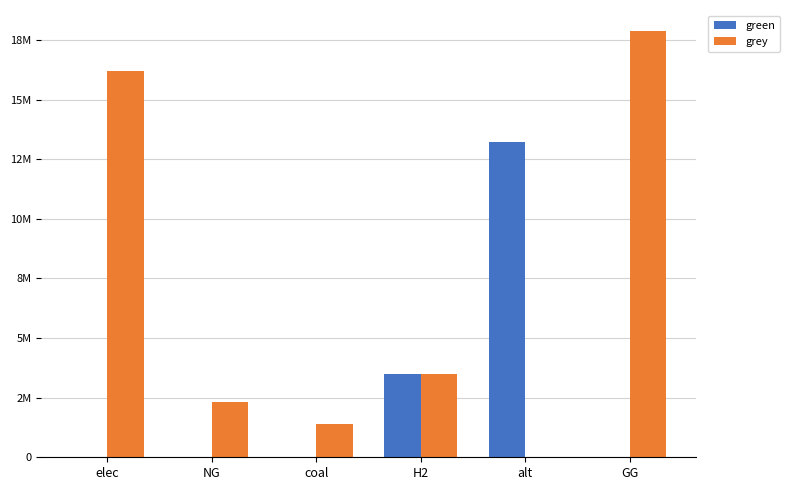

List the labels in order of grey value, smallest first.

alt, coal, NG, H2, elec, GG